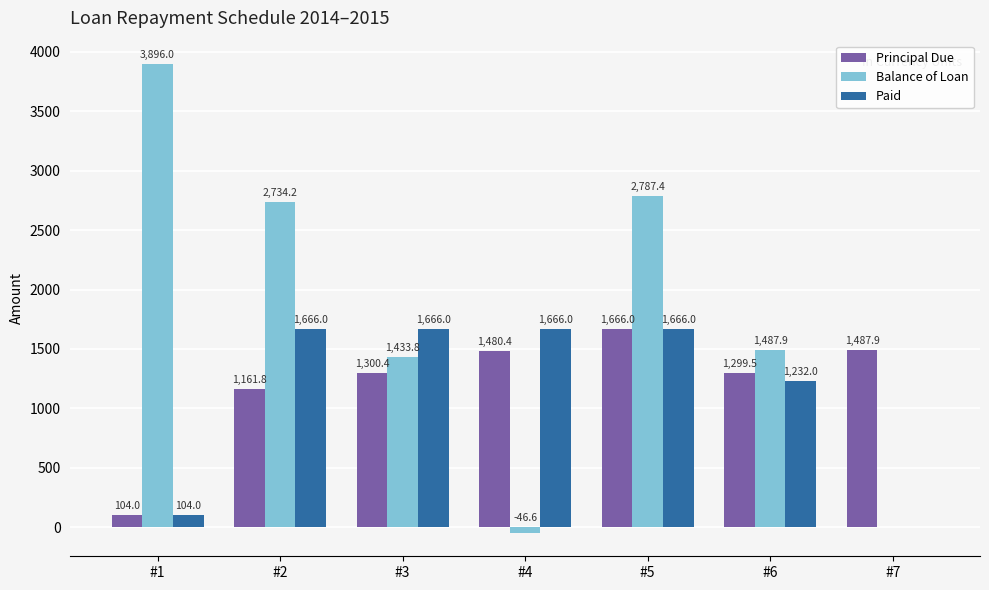

Where is Paid nearest to the value 833?

#6